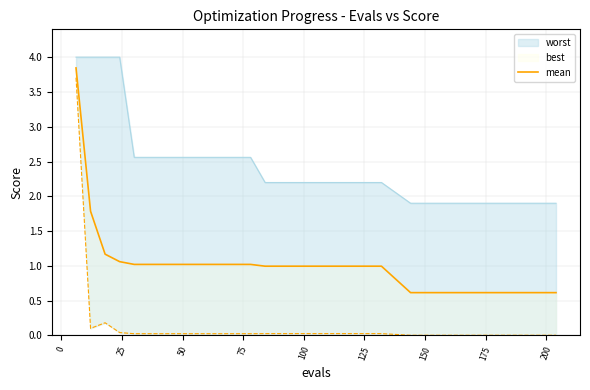

Is it true that the value at −25 is 6.9?

False